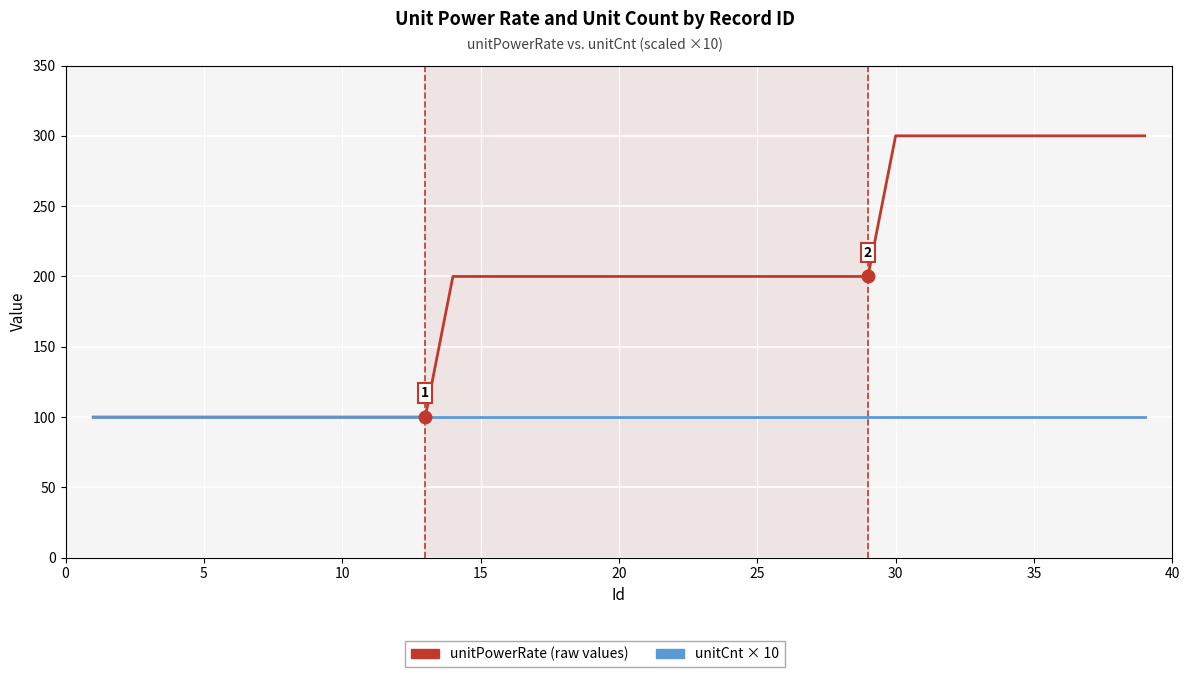

What is the smallest value displayed?

100